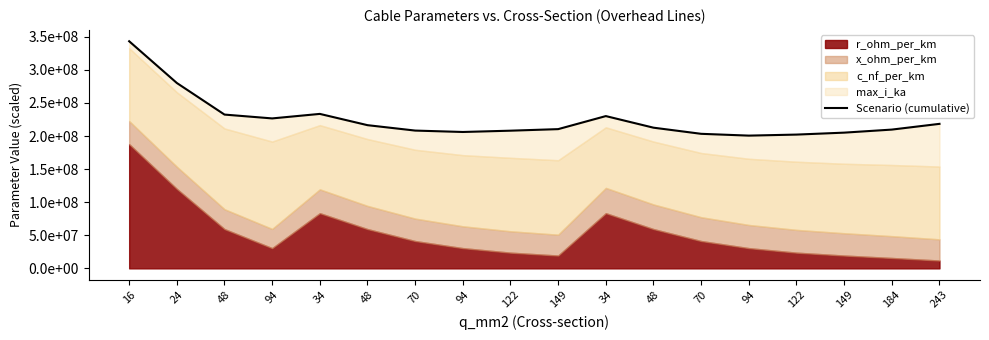

How many data points are above 212590000?

8